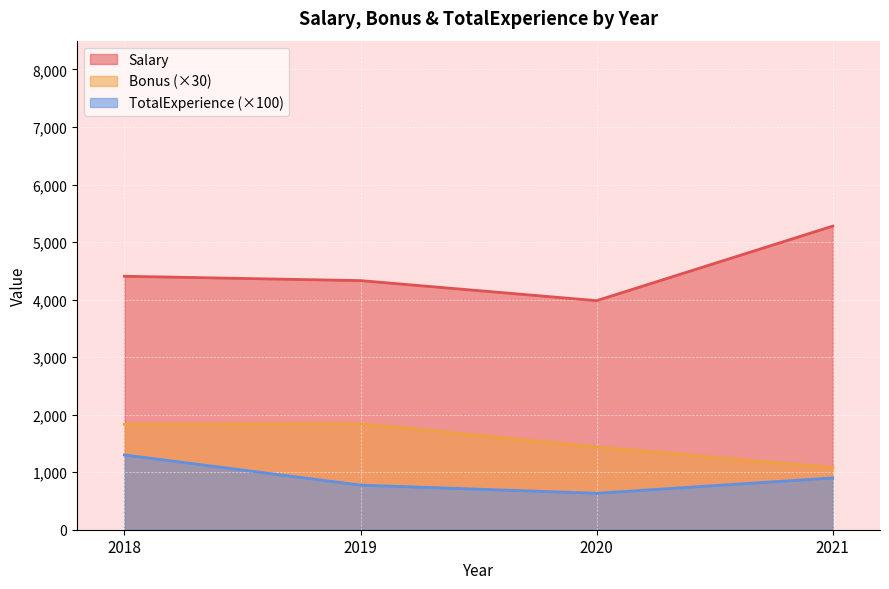

Is it true that Salary equals 5756.3 at 2020?

False